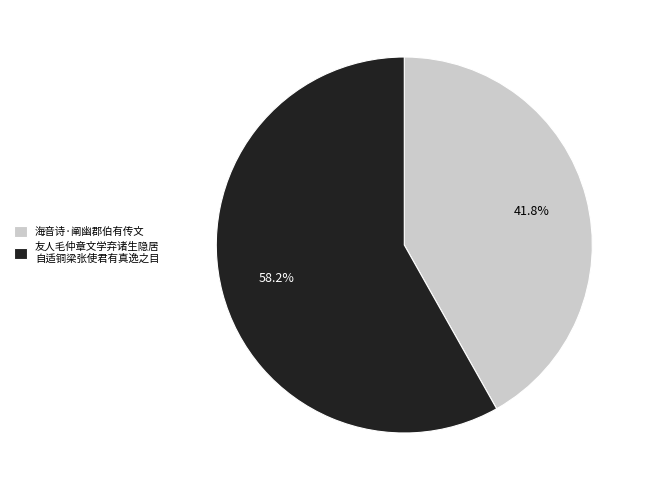

To the nearest percent, what is the average slice percentage?

50%